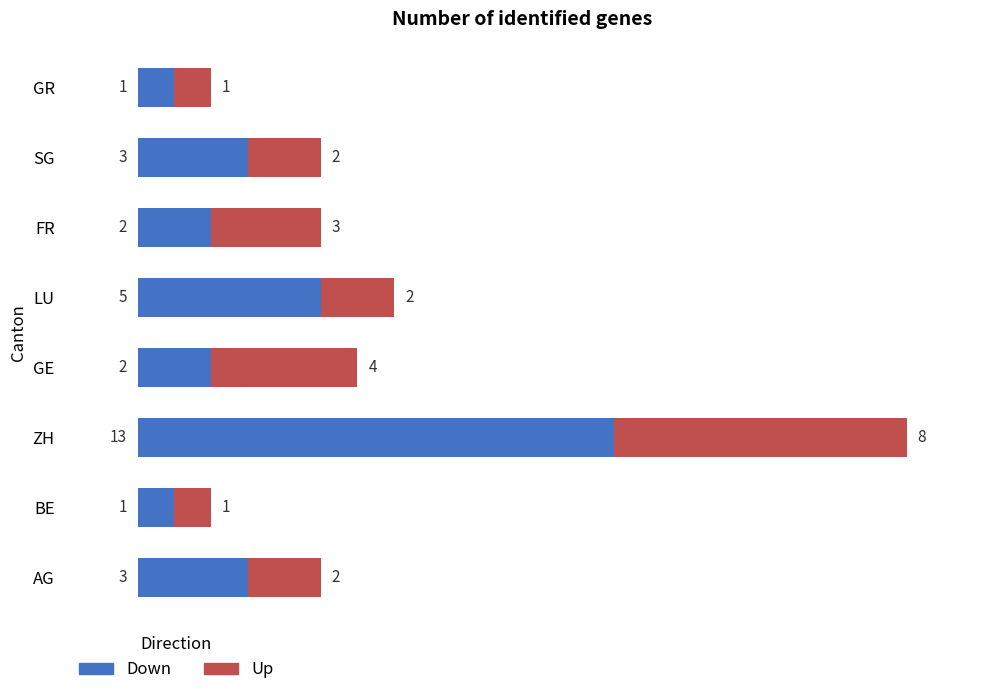

The Down series shows 17 at ZH. True or false?

False